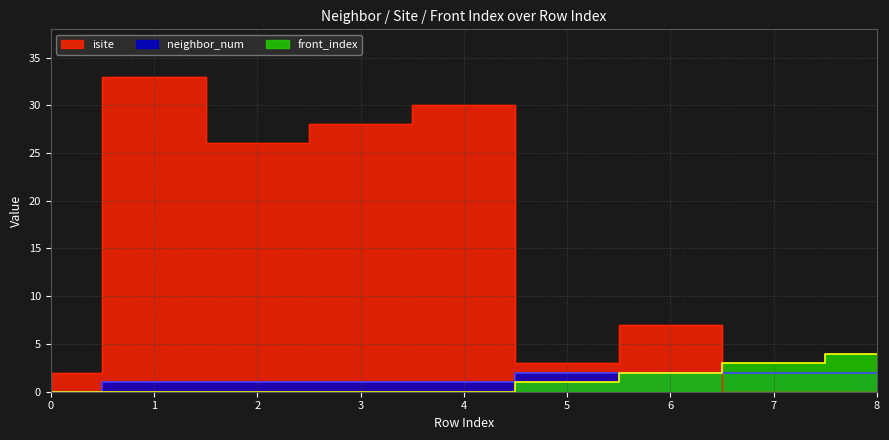

True or false: isite has a value of 30 at 4.

True